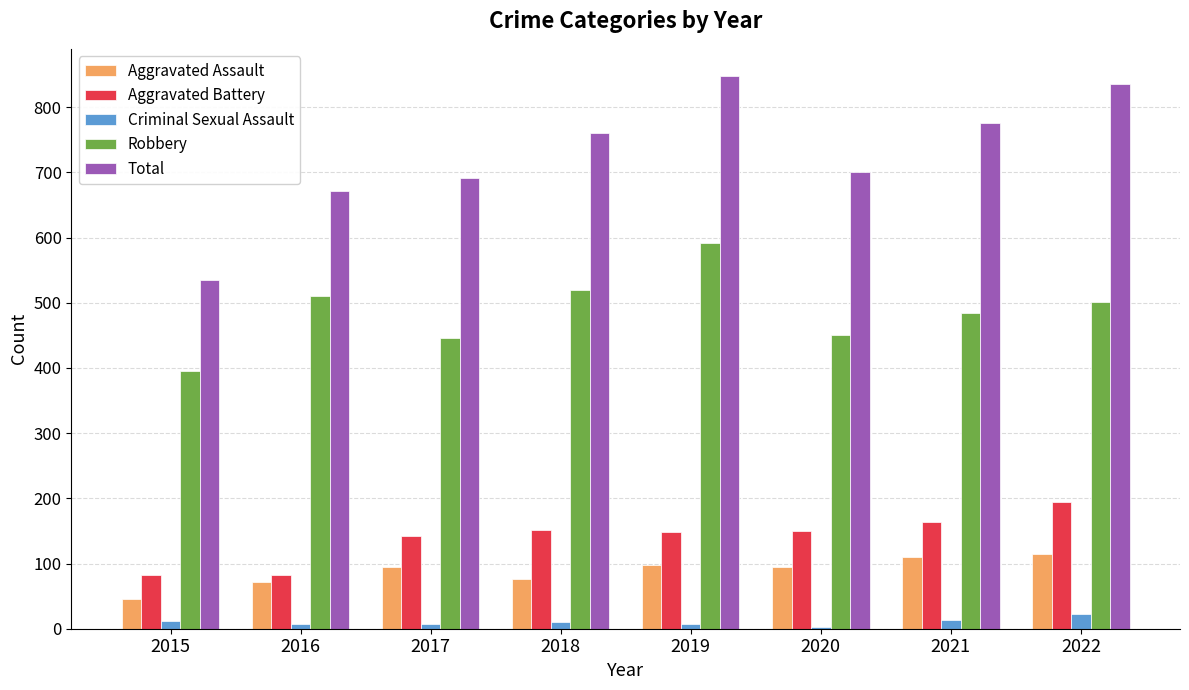

What is the difference between the second highest and minimum values in the Aggravated Battery series?

81